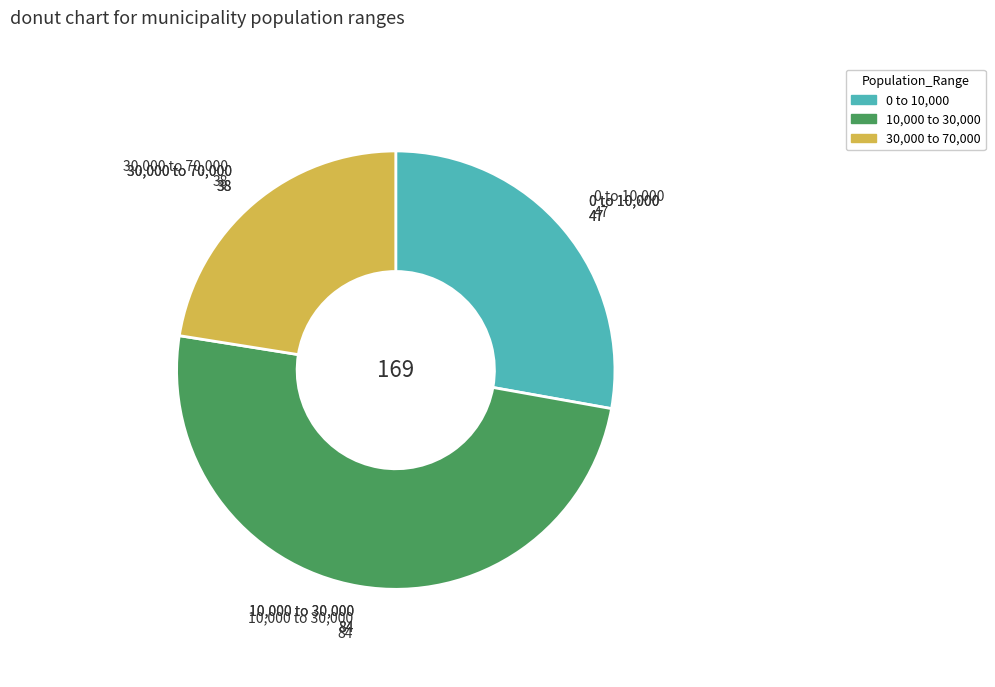

Rank the categories by value from highest to lowest.

10,000 to 30,000, 0 to 10,000, 30,000 to 70,000